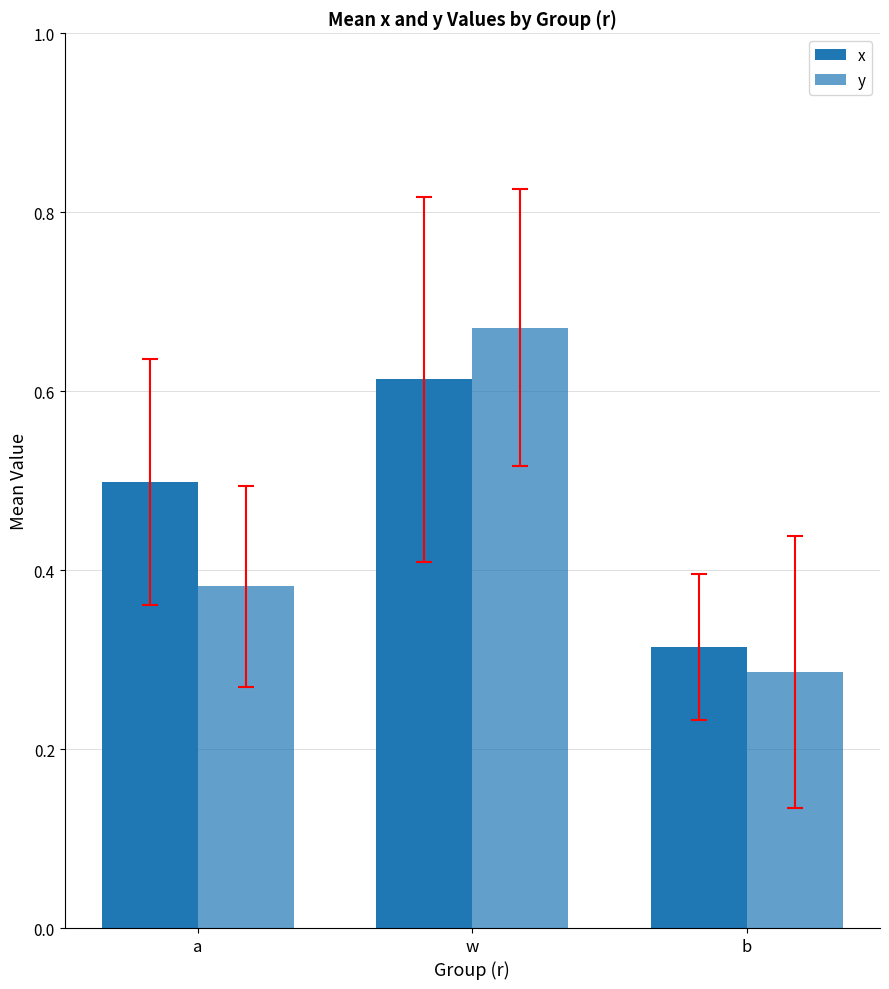

Does the chart contain any negative values?

No